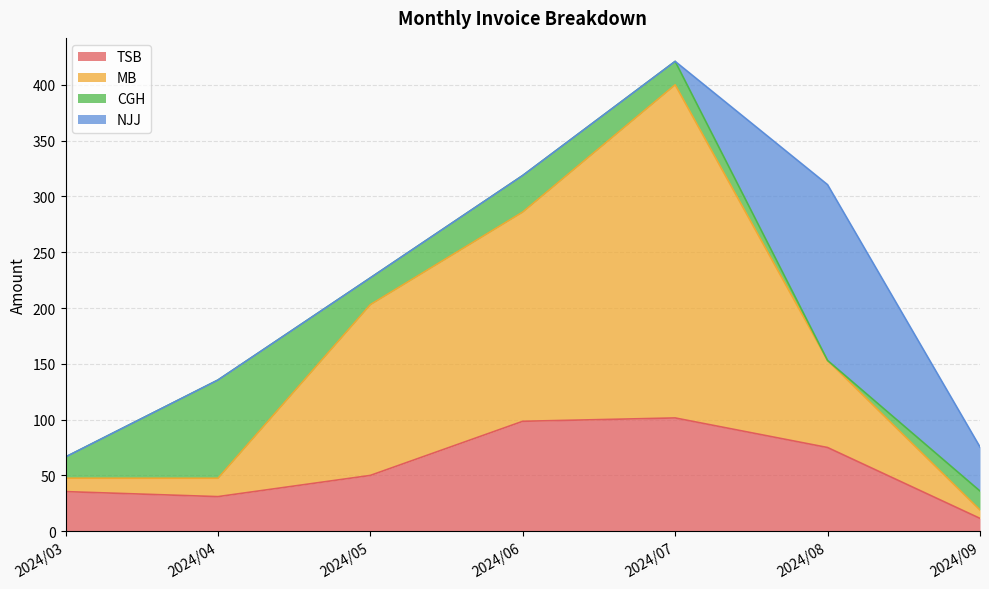

What is the total value across all series at 2024/05?

227.0